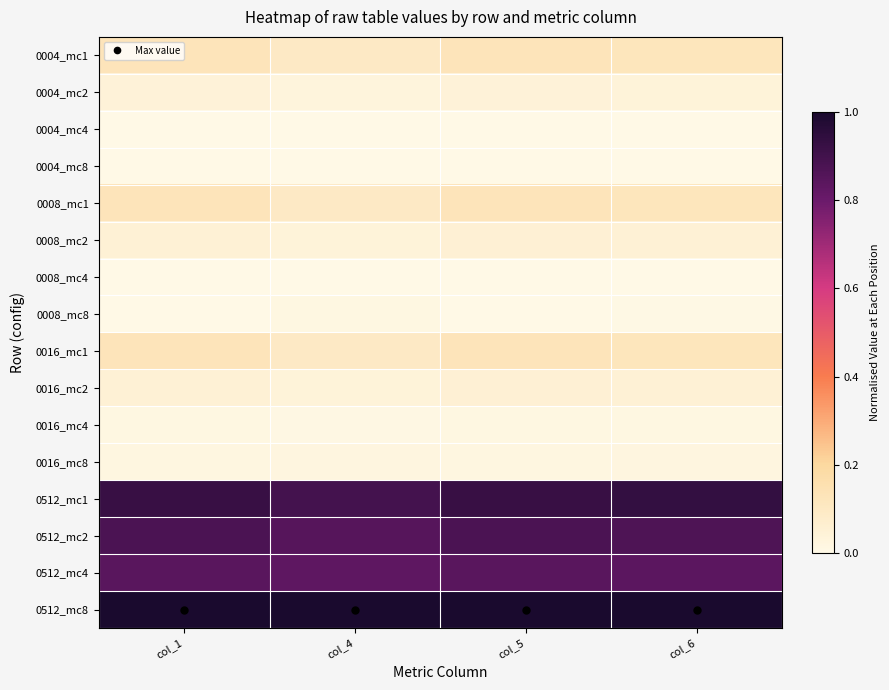

At col_1, list the series in order from largest to smallest.

0512_mc8, 0512_mc1, 0512_mc2, 0512_mc4, 0016_mc1, 0008_mc1, 0004_mc1, 0016_mc2, 0008_mc2, 0004_mc2, 0016_mc8, 0016_mc4, 0008_mc8, 0008_mc4, 0004_mc8, 0004_mc4